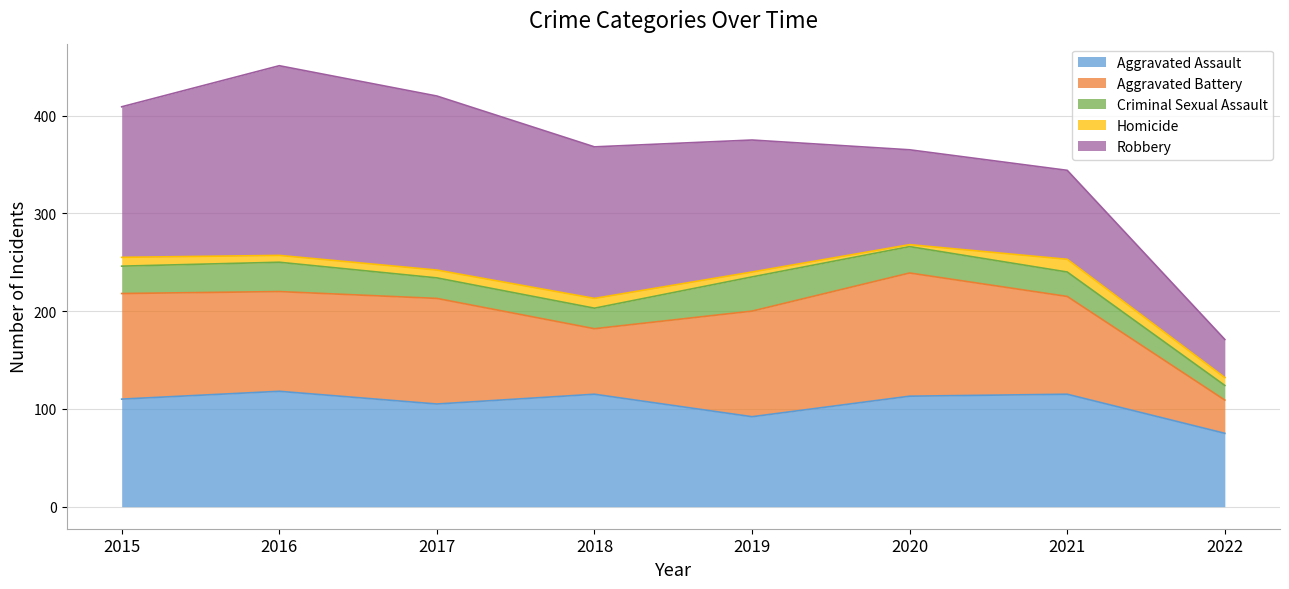

Is the value of Criminal Sexual Assault at 2017 greater than the value of Robbery at 2022?

No